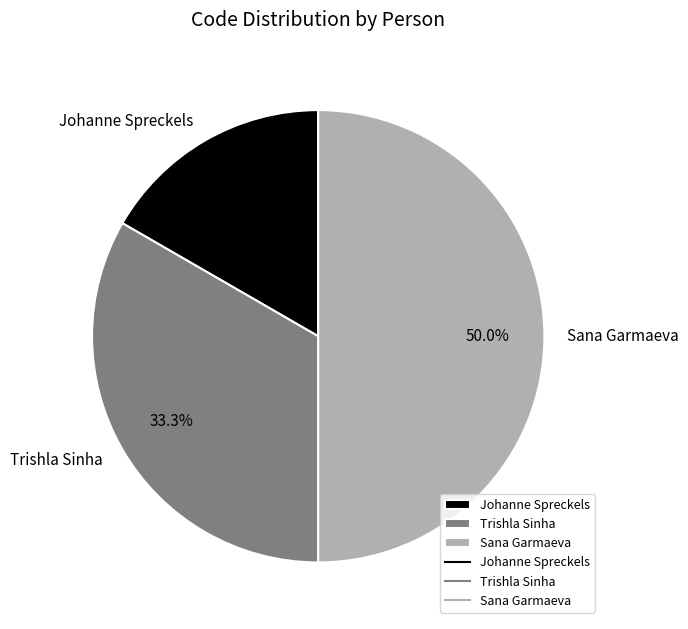

Rank the categories by value from lowest to highest.

Johanne Spreckels, Trishla Sinha, Sana Garmaeva